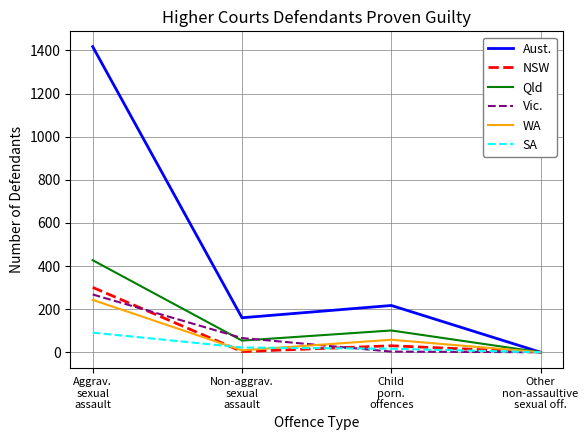

Which series changed the most between Non-aggrav.
sexual
assault and Other
non-assaultive
sexual off.?

Aust.